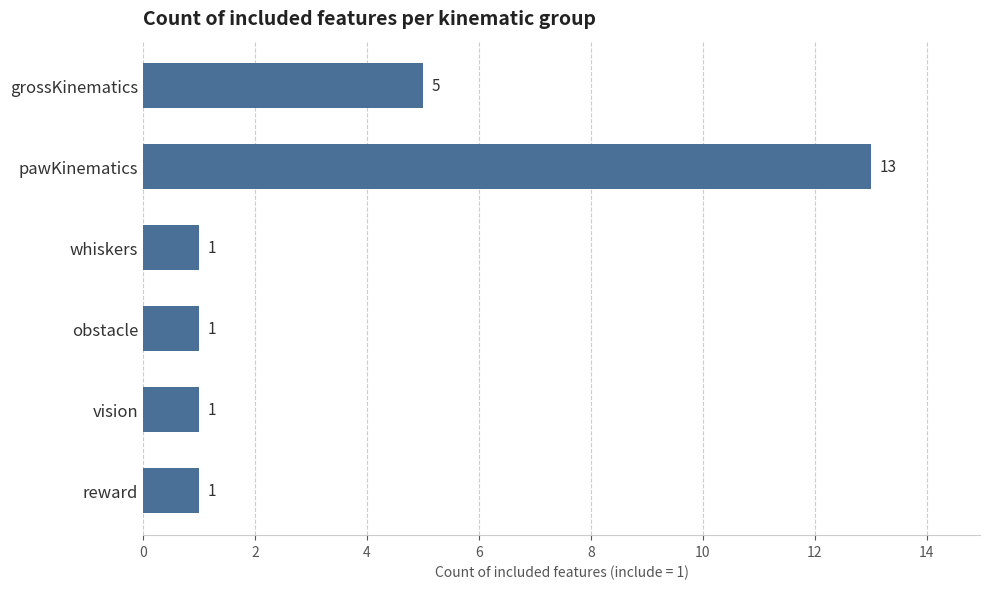

Approximately how many times larger is the value at pawKinematics compared to whiskers?

13.0